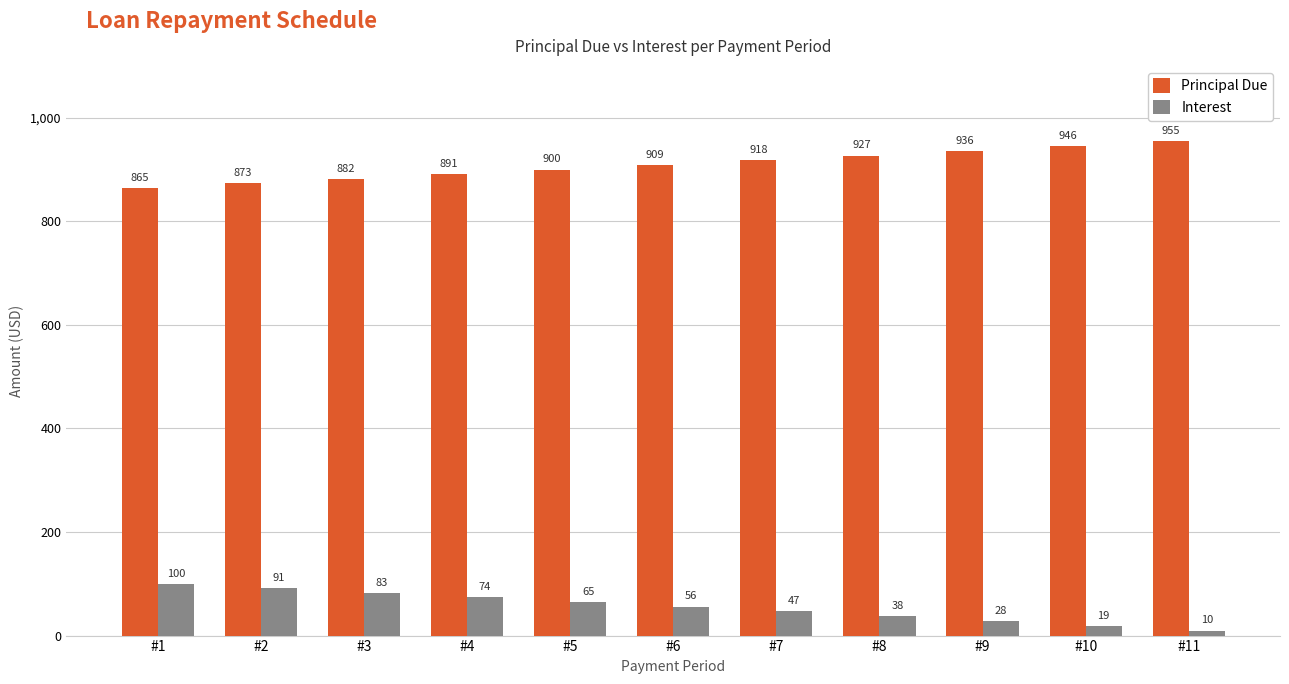

Where is Interest nearest to the value 54?

#6